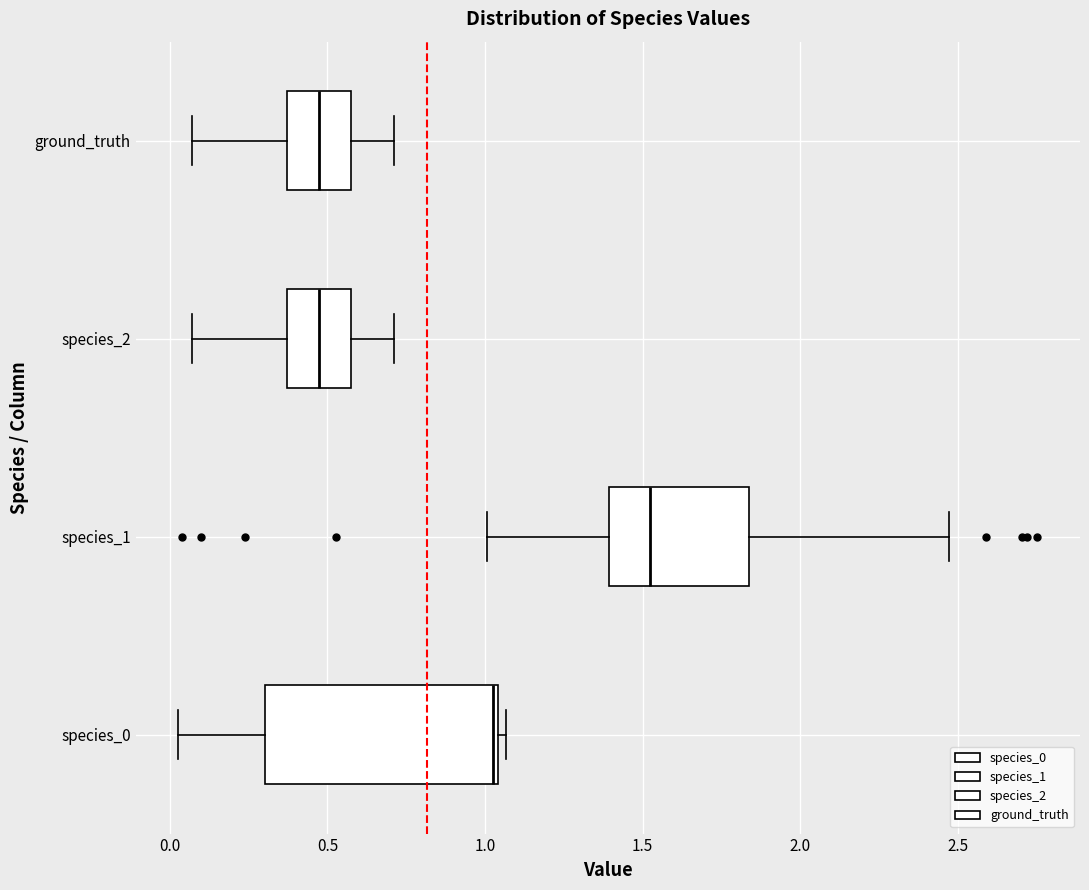

Reading bottom to top, read every box against the x-axis: the position of its median line, the range the box covers, and the ends of its whiskers. The values are not printed on the chart, so give them approximately, as read against the axis.

species_0: median 1.00, box 0.30 to 1.05, whiskers 0.05 to 1.05 (just right of the box's right edge)
species_1: median 1.50, box 1.40 to 1.85, whiskers 1.00 to 2.45
species_2: median 0.45, box 0.35 to 0.55, whiskers 0.05 to 0.70
ground_truth: median 0.45, box 0.35 to 0.55, whiskers 0.05 to 0.70